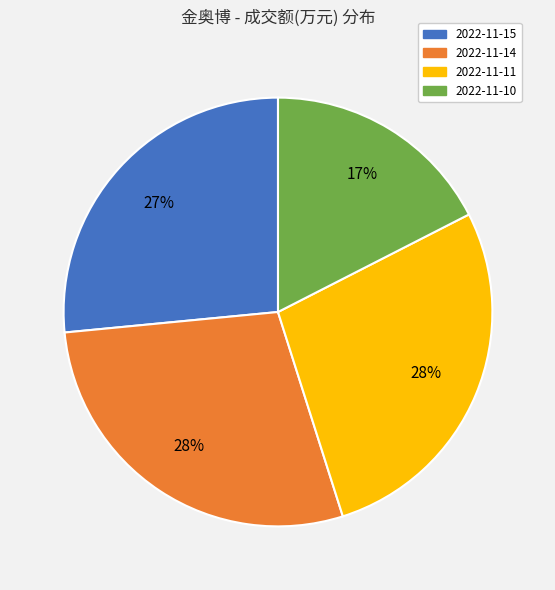

Combined, do 2022-11-15 and 2022-11-11 account for over 50%?

Yes